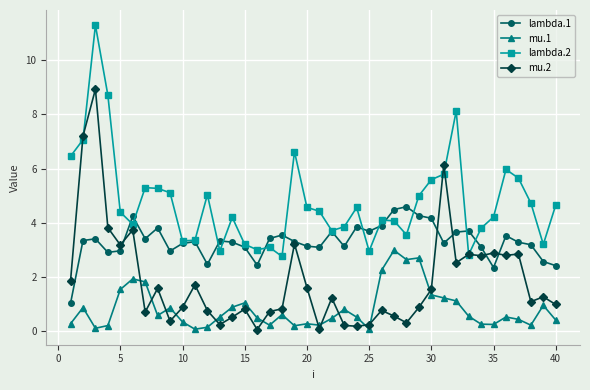

Rank the series by their maximum value, from lowest to highest.

mu.1, lambda.1, mu.2, lambda.2